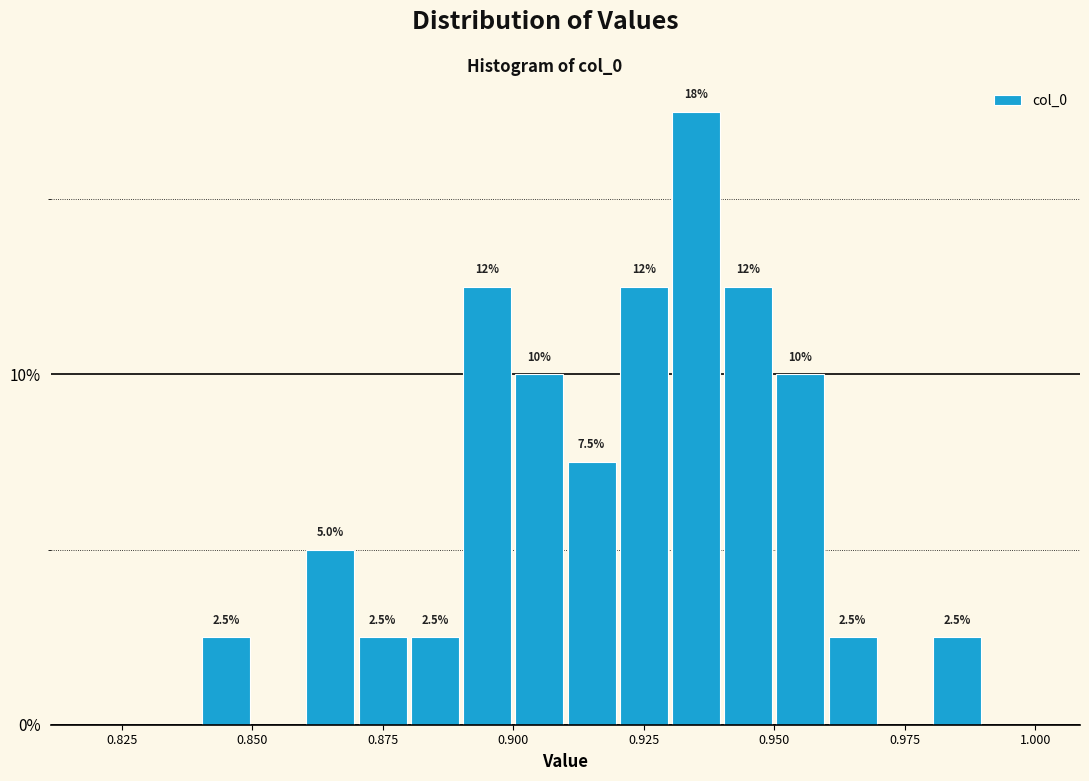

Around what value on the x-axis is the tallest bar? Give the approximate position of its centre, as read against the axis.

0.935